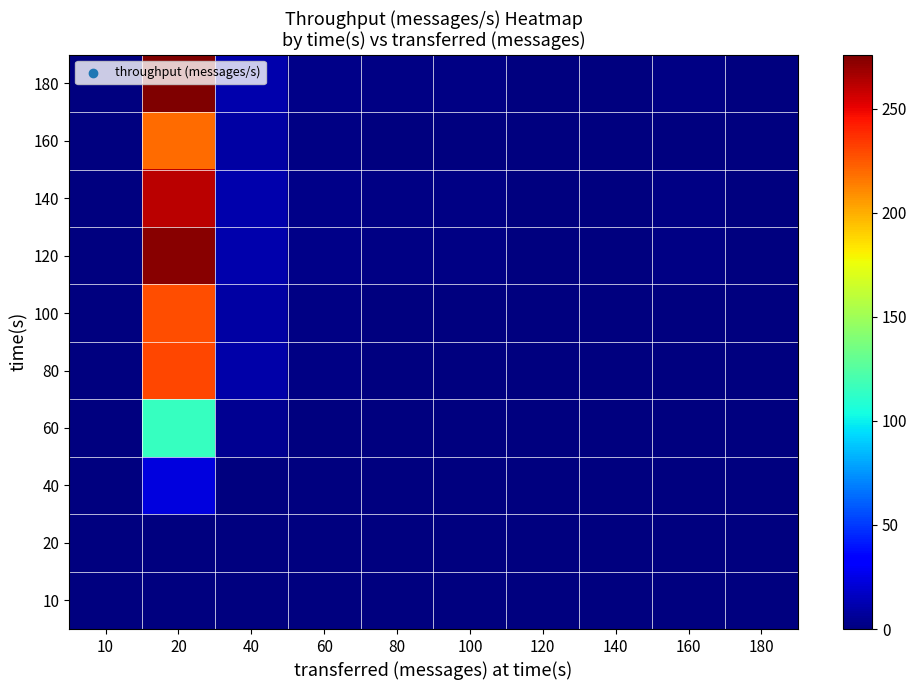

At how many categories does at least one series exceed 16?

1